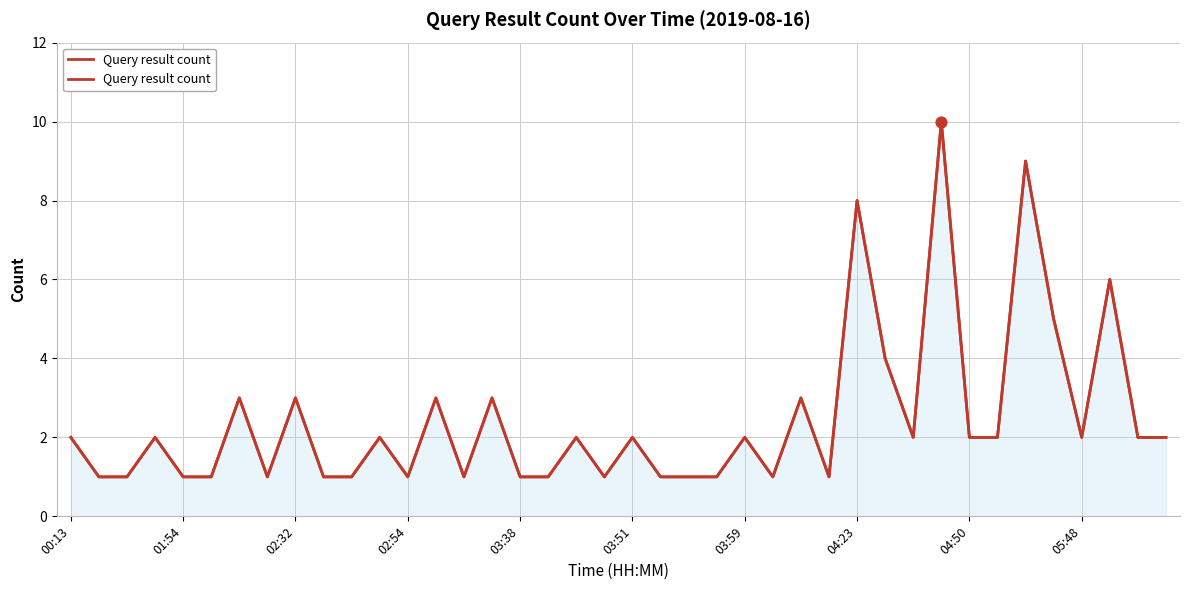

What is the change in value from 22 to 39?

+1